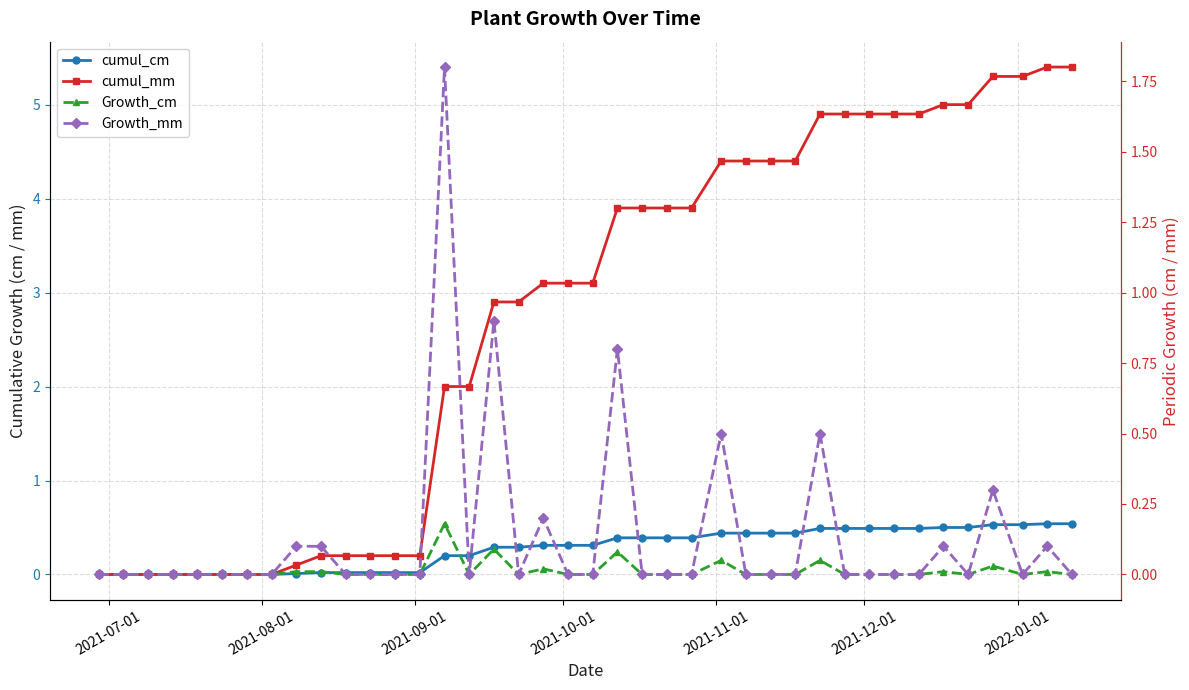

How many lines are shown in the chart?

4